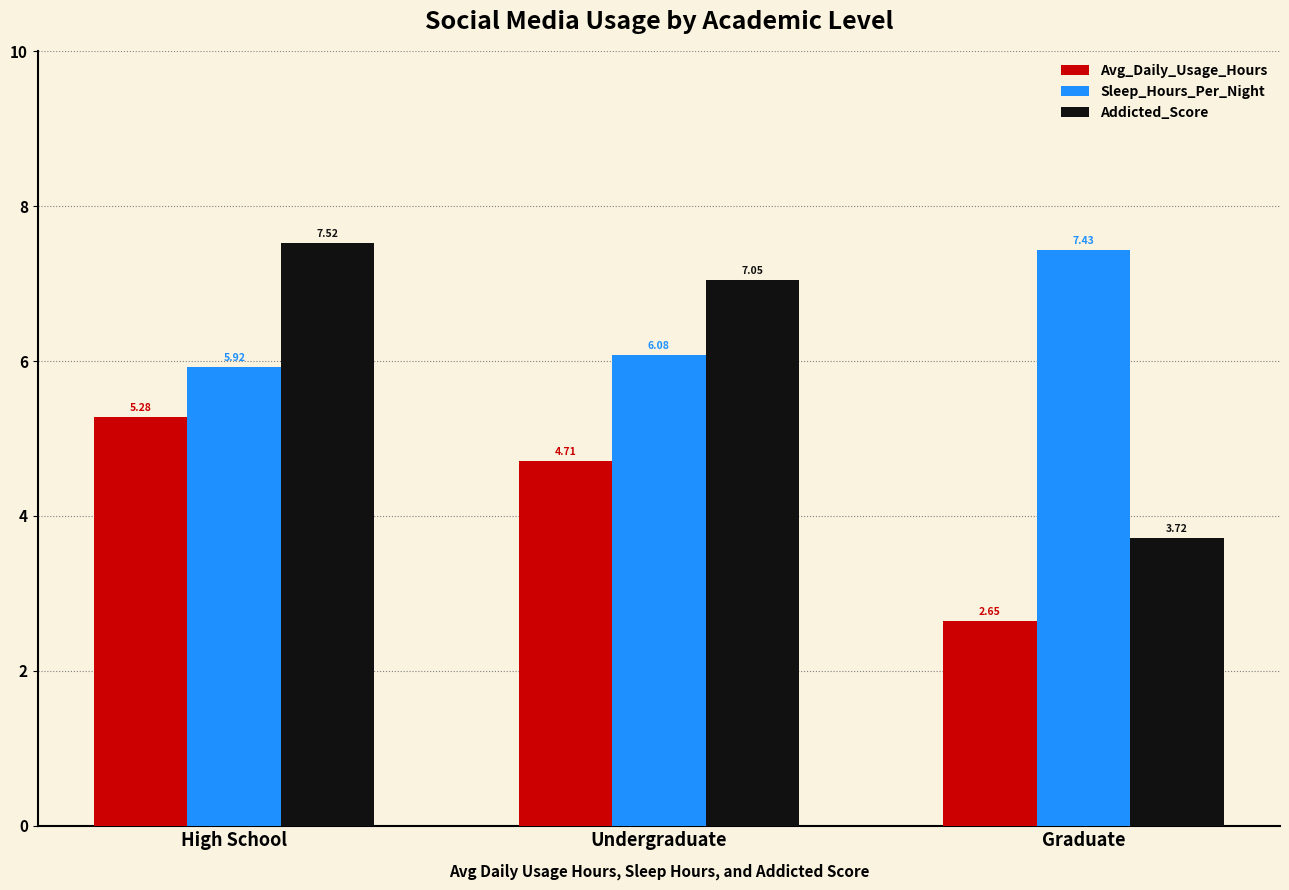

What is the maximum value for Avg_Daily_Usage_Hours?

5.3